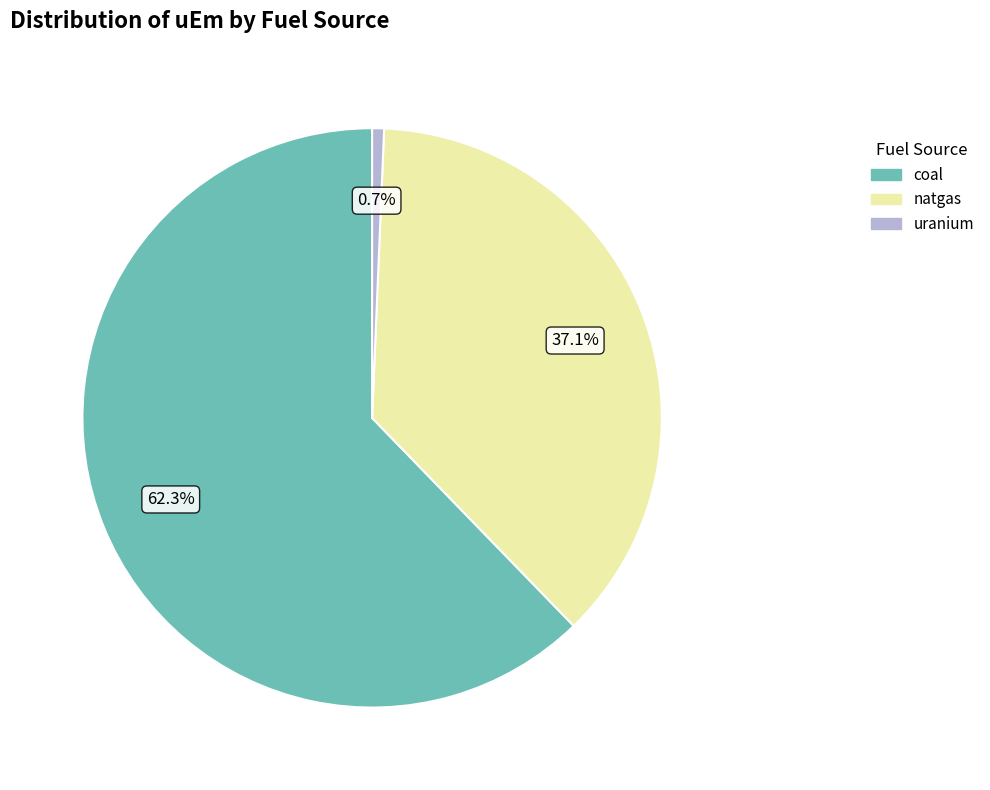

To the nearest percent, what percentage of the pie is uranium?

1%